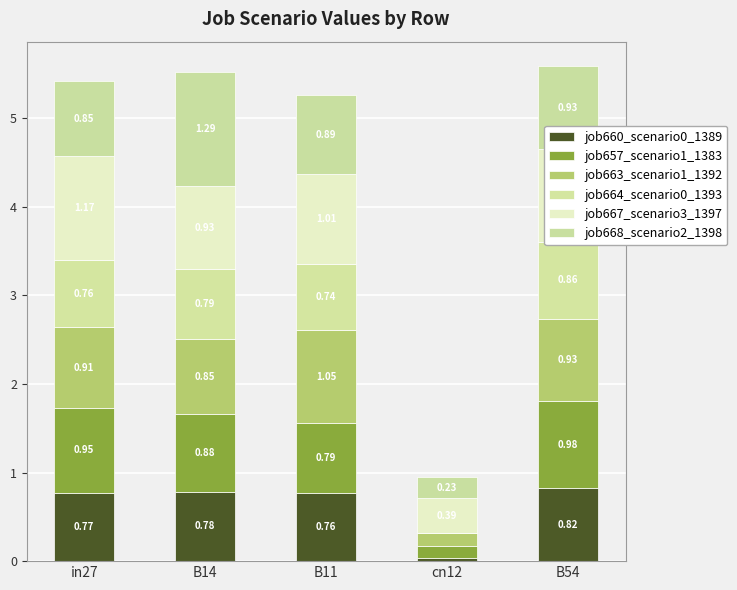

Reading left to right, what are all the values shown in this chart?

job660_scenario0_1389: in27=0.8	B14=0.8	B11=0.8	cn12=0.0	B54=0.8
job657_scenario1_1383: in27=1.0	B14=0.9	B11=0.8	cn12=0.1	B54=1.0
job663_scenario1_1392: in27=0.9	B14=0.8	B11=1.1	cn12=0.1	B54=0.9
job664_scenario0_1393: in27=0.8	B14=0.8	B11=0.7	cn12=0.0	B54=0.9
job667_scenario3_1397: in27=1.2	B14=0.9	B11=1.0	cn12=0.4	B54=1.1
job668_scenario2_1398: in27=0.8	B14=1.3	B11=0.9	cn12=0.2	B54=0.9